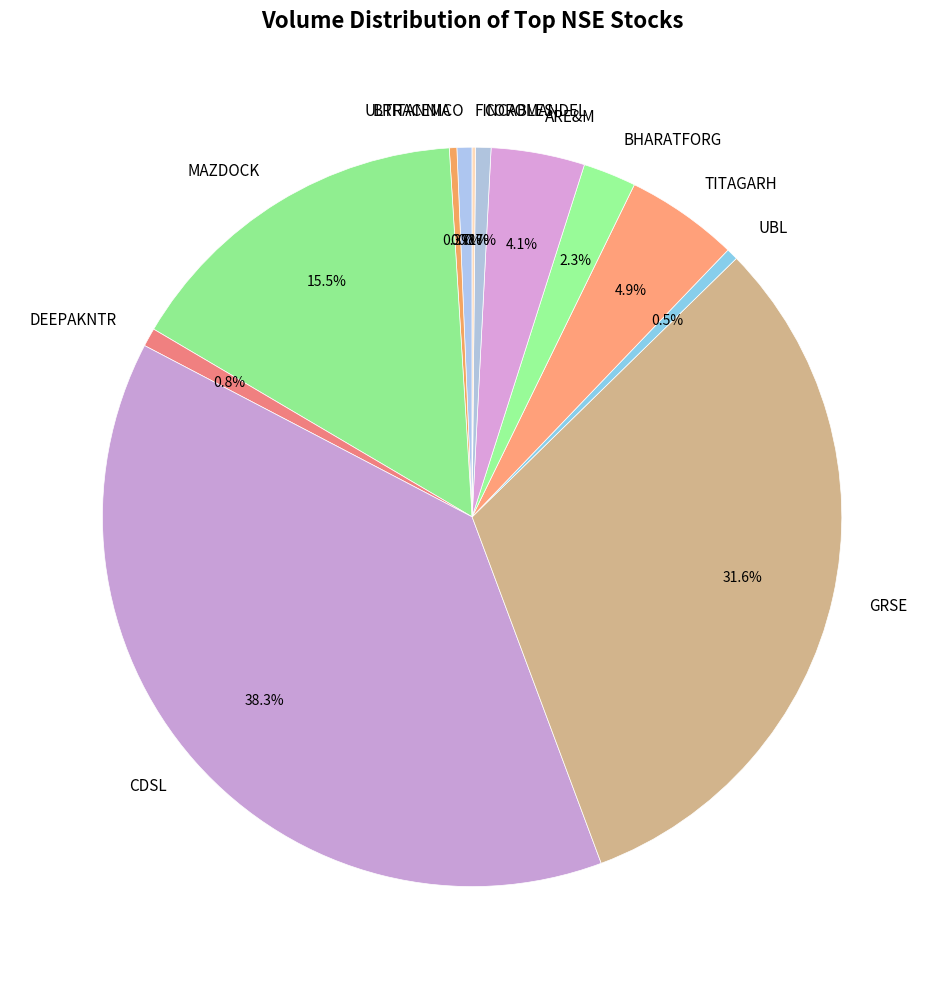

Does ULTRACEMCO represent more than half of the total?

No